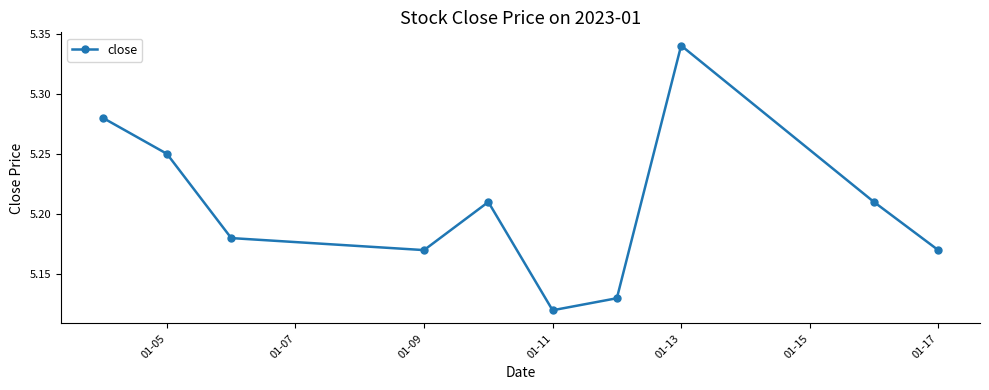

What is the sum of all values?

52.1